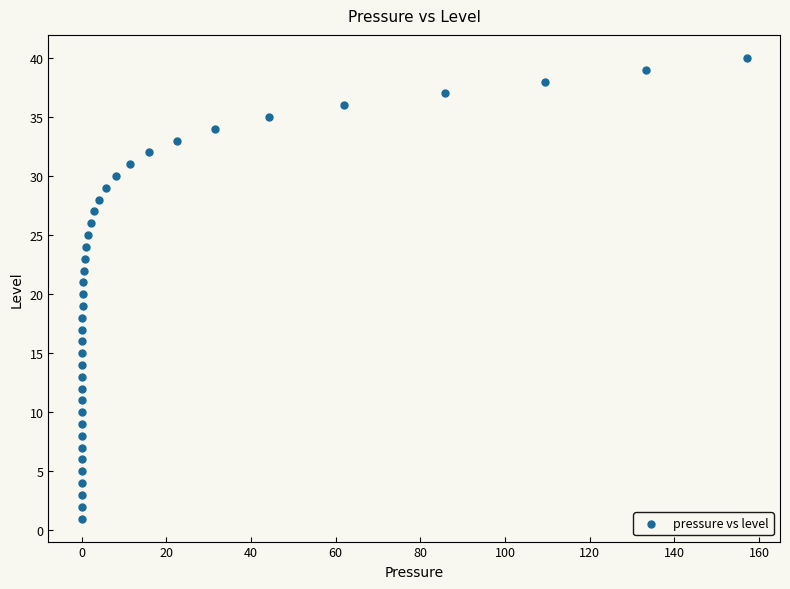

What is the range of Y values (max minus min)?

39